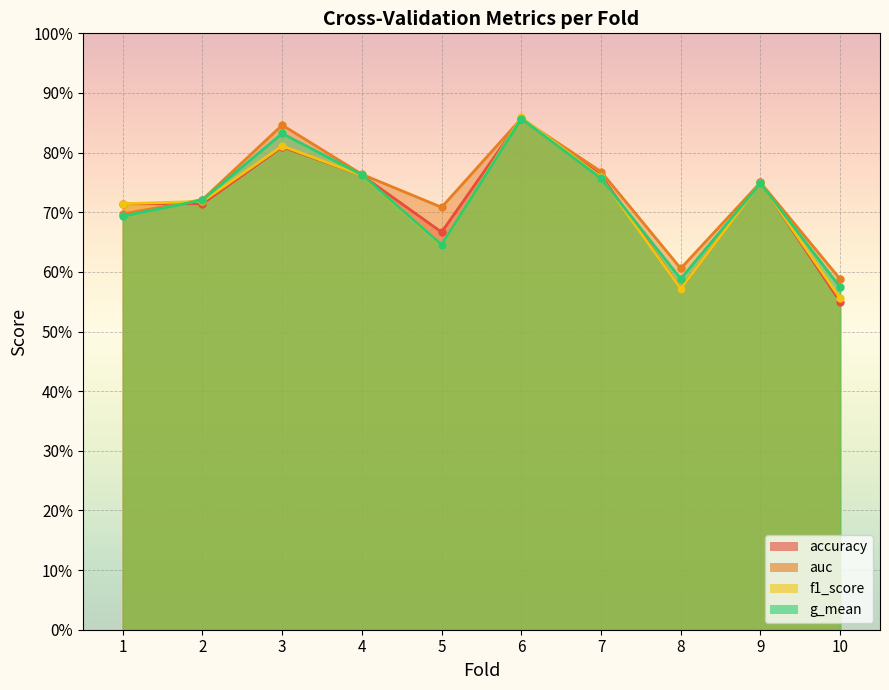

What is the sum of the f1_score values at 5 and 8?

1.2